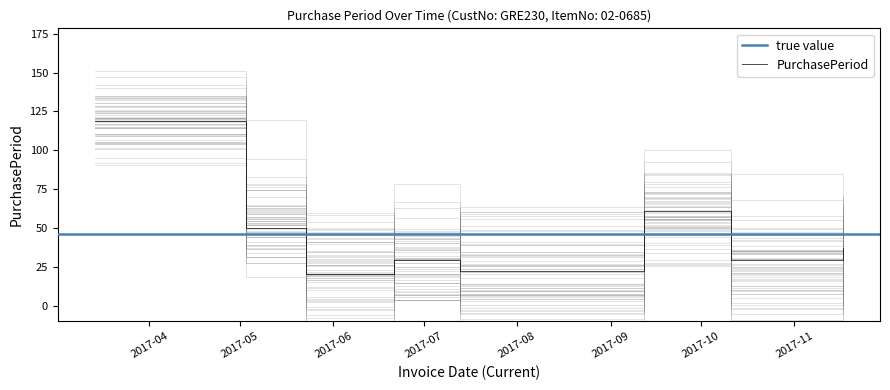

List the labels in order of value, smallest first.

2017-05-23, 2017-07-13, 2017-06-21, 2017-10-11, 2017-11-17, 2017-05-03, 2017-09-12, 2017-03-14